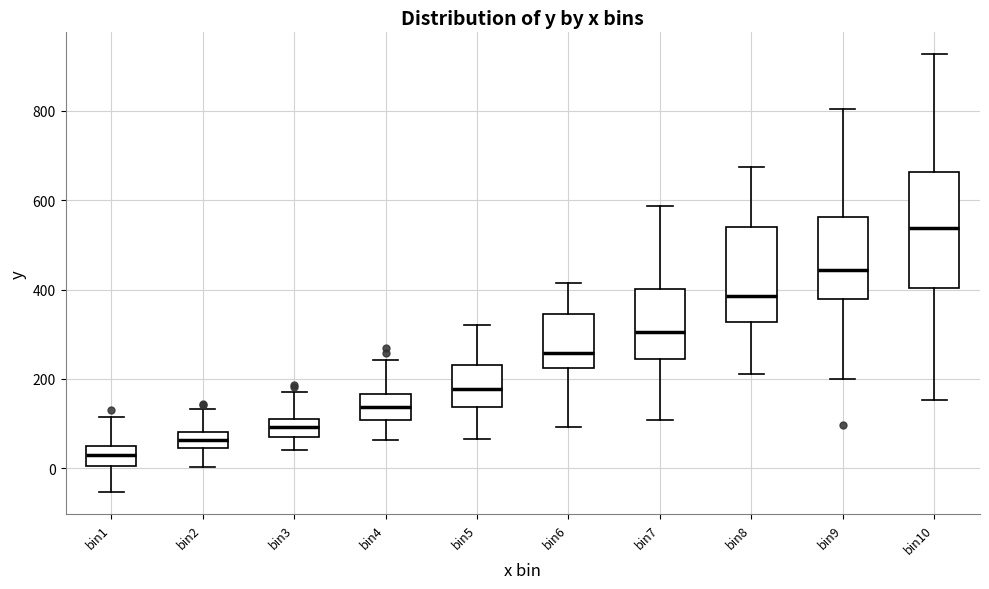

Reading left to right, read every box against the y-axis: the position of its median line, the range the box covers, and the ends of its whiskers. The values are not printed on the chart, so give them approximately, as read against the axis.

bin1: median 40 (inside the box), box 0 to 40, whiskers -60 to 120
bin2: median 60, box 40 to 80, whiskers 0 to 140
bin3: median 100, box 60 to 120, whiskers 40 to 180
bin4: median 140, box 100 to 160, whiskers 60 to 240
bin5: median 180, box 140 to 240, whiskers 60 to 320
bin6: median 260, box 220 to 340, whiskers 100 to 420
bin7: median 300, box 240 to 400, whiskers 100 to 580
bin8: median 380, box 320 to 540, whiskers 220 to 680
bin9: median 440, box 380 to 560, whiskers 200 to 800
bin10: median 540, box 400 to 660, whiskers 160 to 920